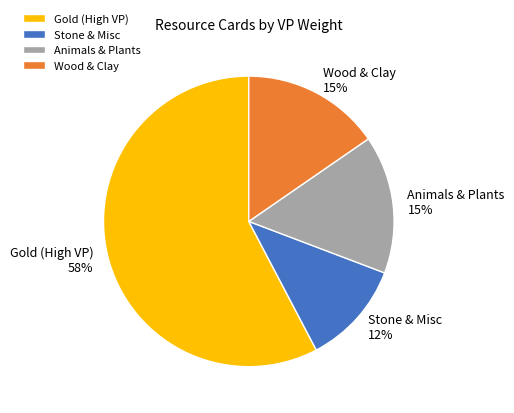

To the nearest percent, what is the combined percentage of Animals & Plants and Gold (High VP)?

73%